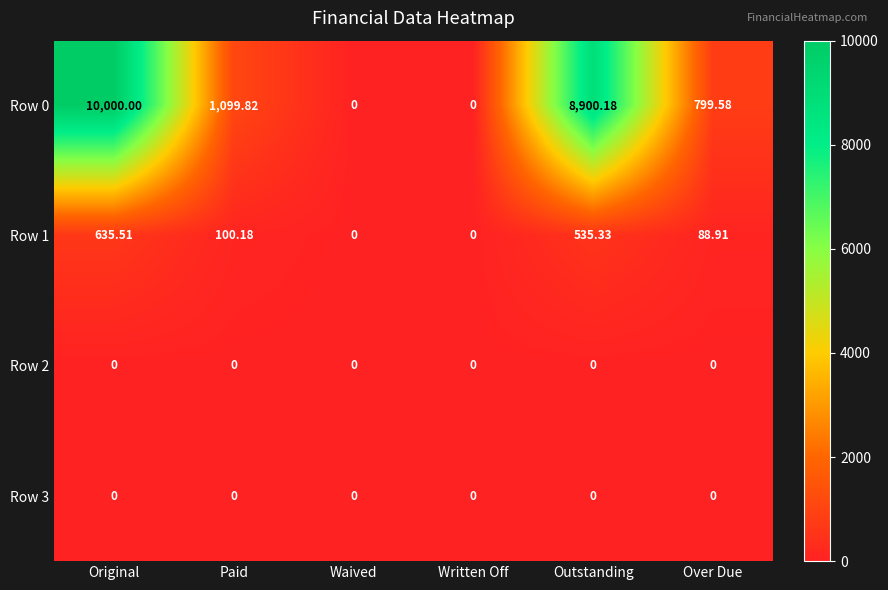

Which label corresponds to the largest value in the chart?

Original